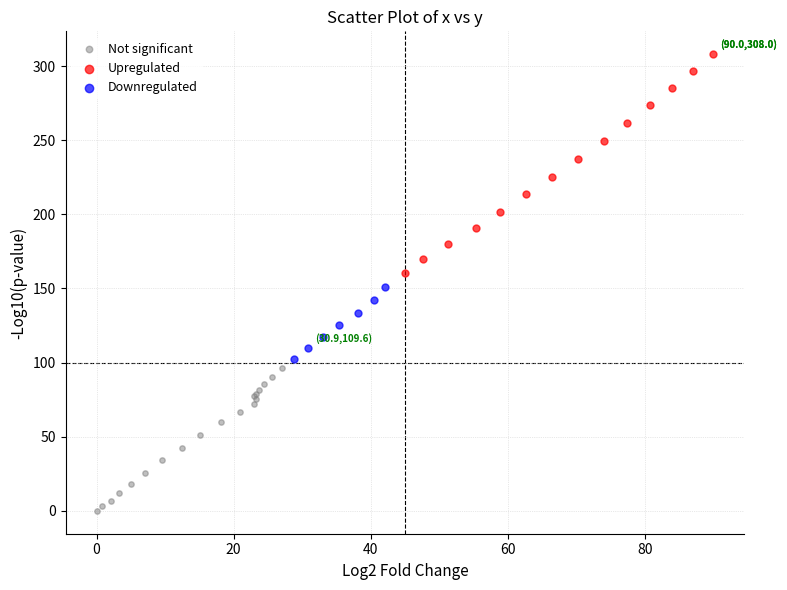

Which series reaches the maximum Y coordinate?

Upregulated